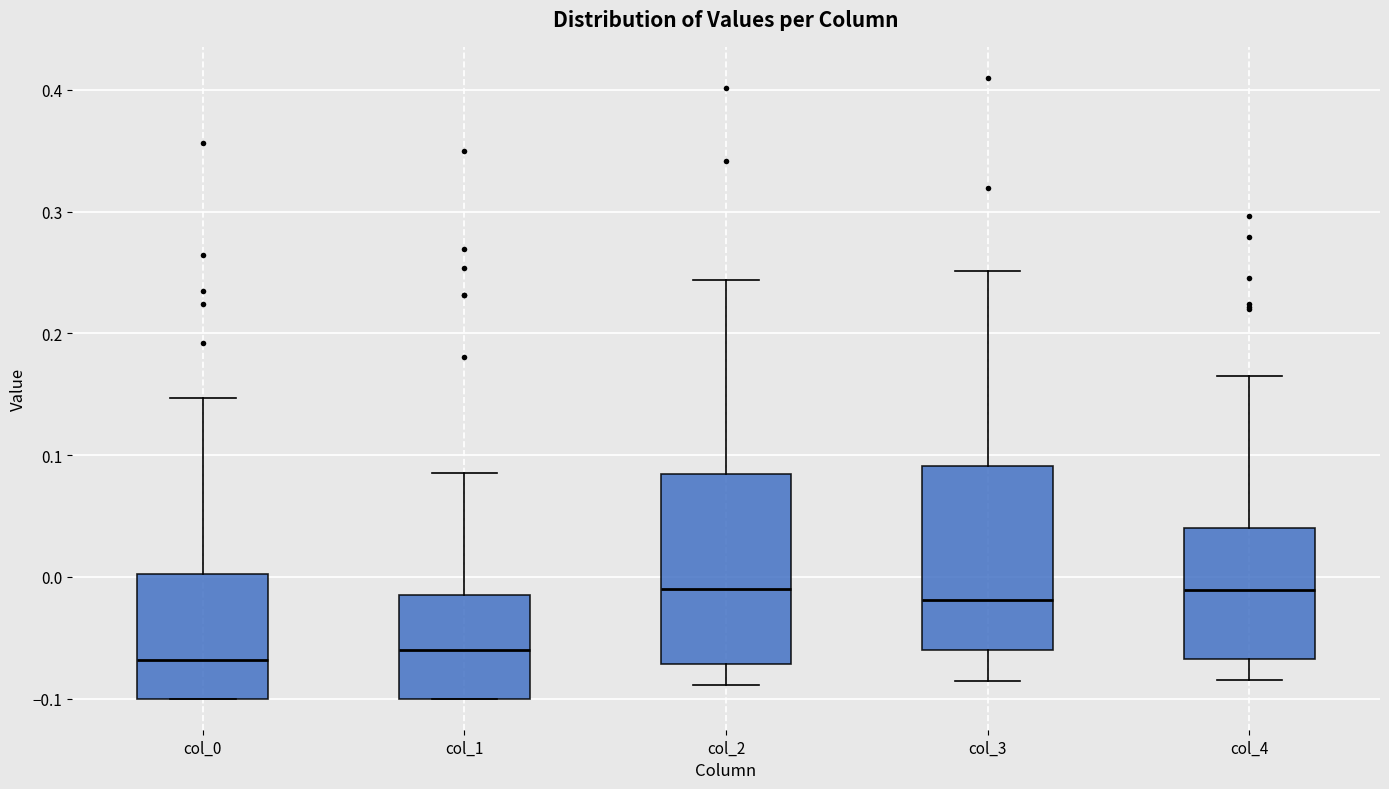

Where is the upper edge of the box for col_0 on the y-axis? The values are not printed on the chart, so give them approximately, as read against the axis.

0.00